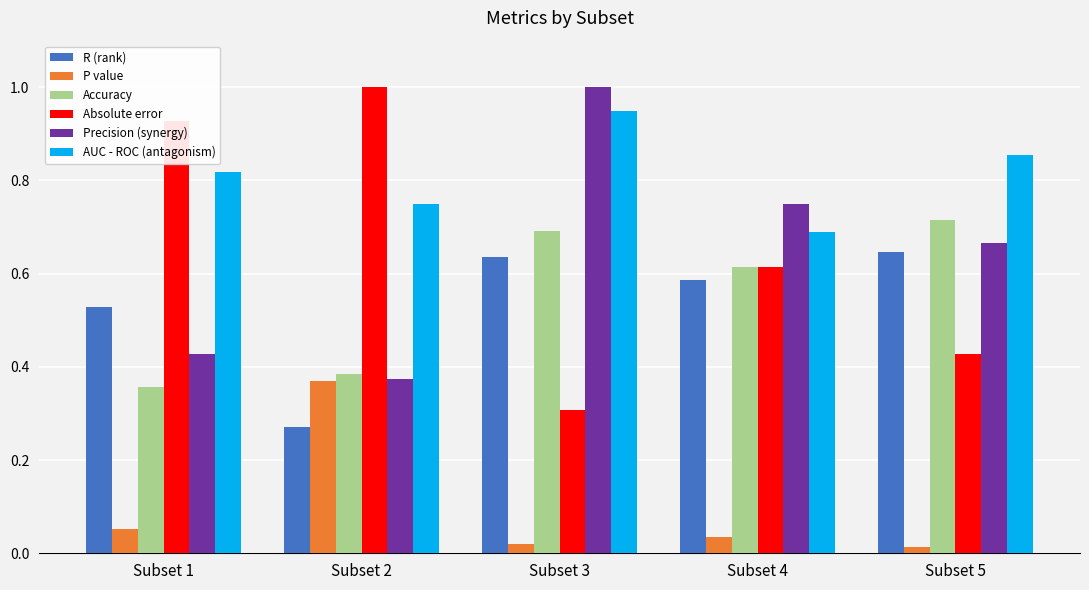

What is the sum of the R (rank) values at Subset 5 and Subset 4?

1.2